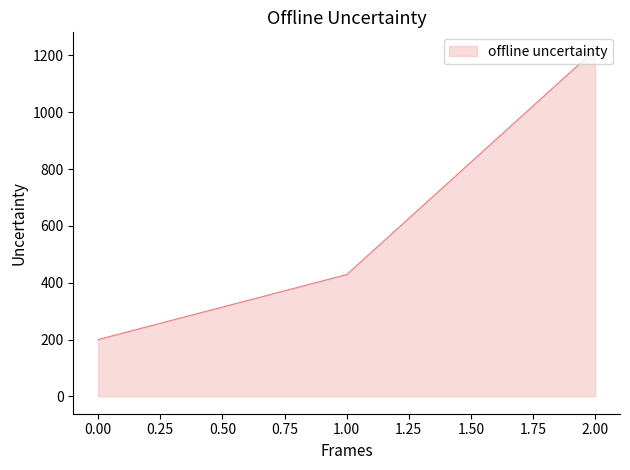

Which category has the highest value across all series?

2.00